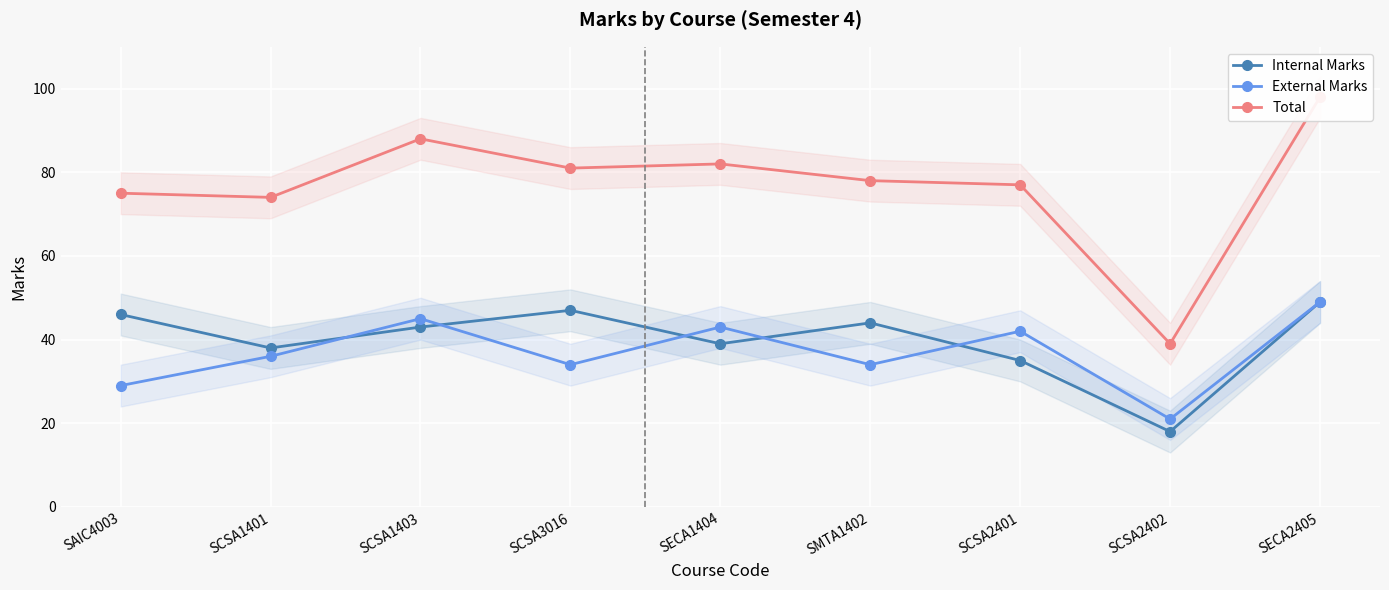

What is the label of the 7th point from the right?

SCSA1403